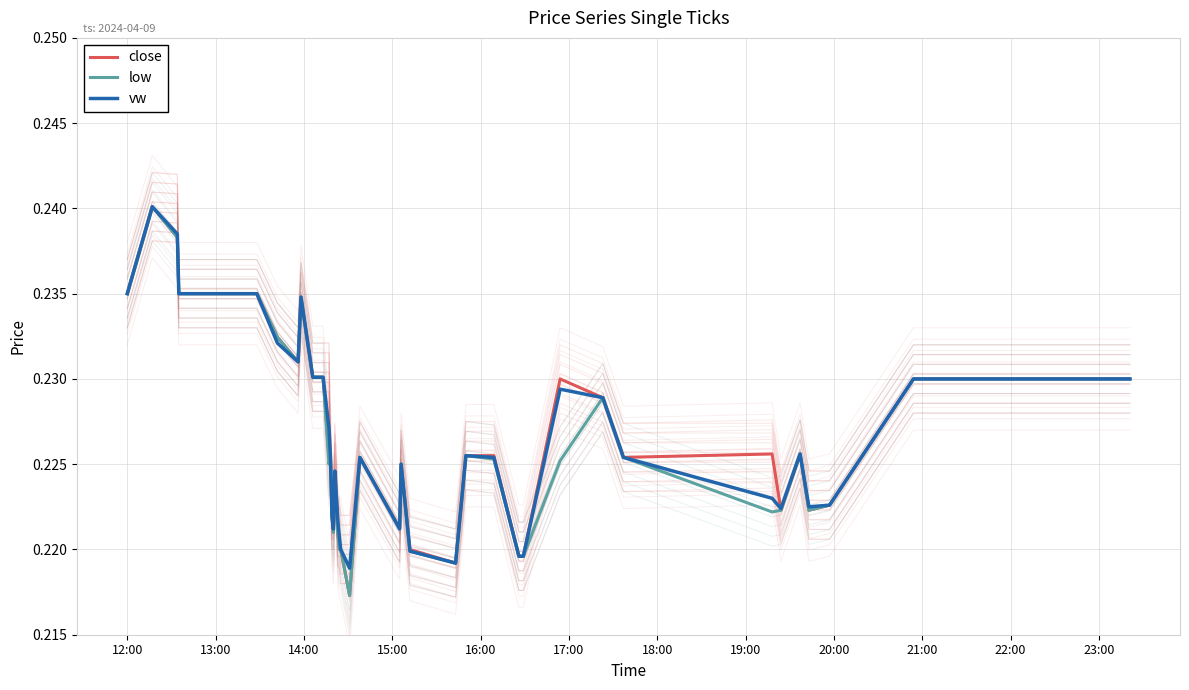

How many interior local valleys does the close series have?

8